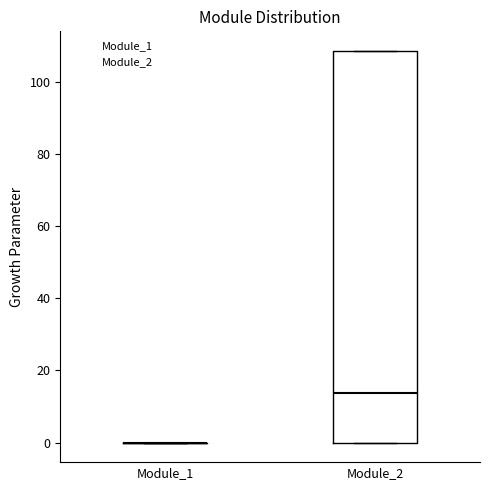

Where is the upper edge of the box for Module_2 on the y-axis? The values are not printed on the chart, so give them approximately, as read against the axis.

108